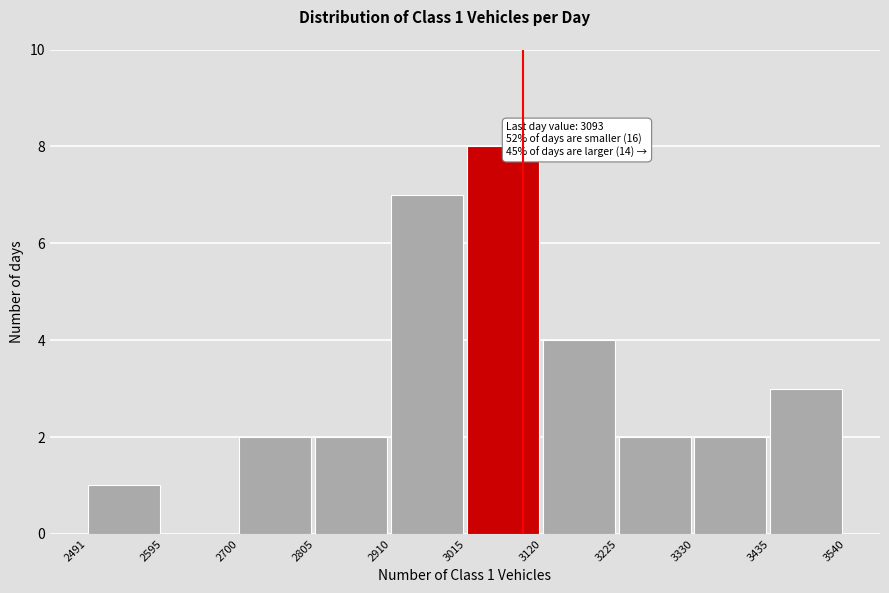

Over which range of the x-axis is the bar tallest?

3015 to 3120